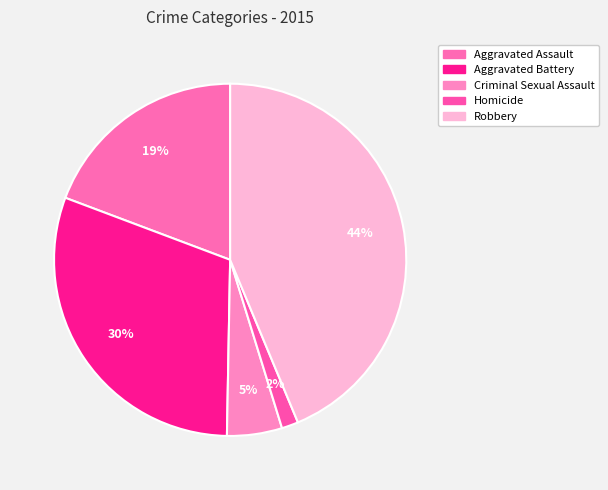

Which slice is the largest?

Robbery